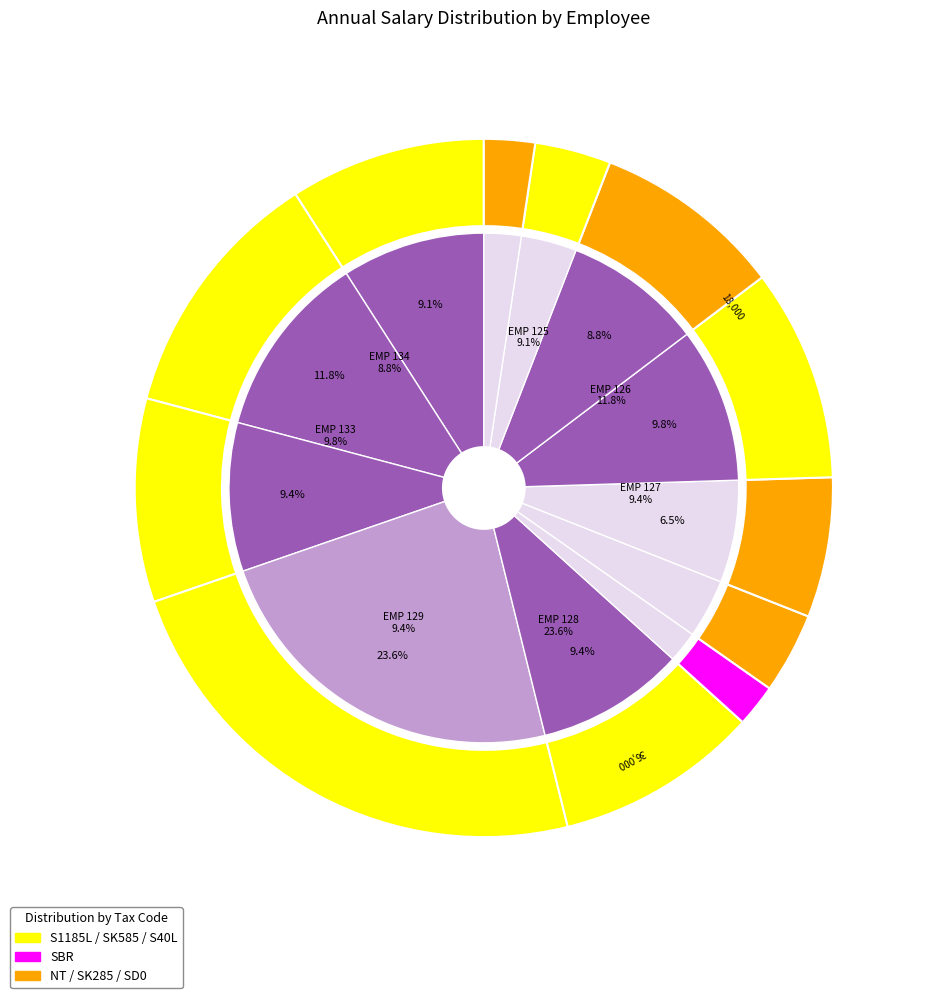

Does any single category account for the majority?

No